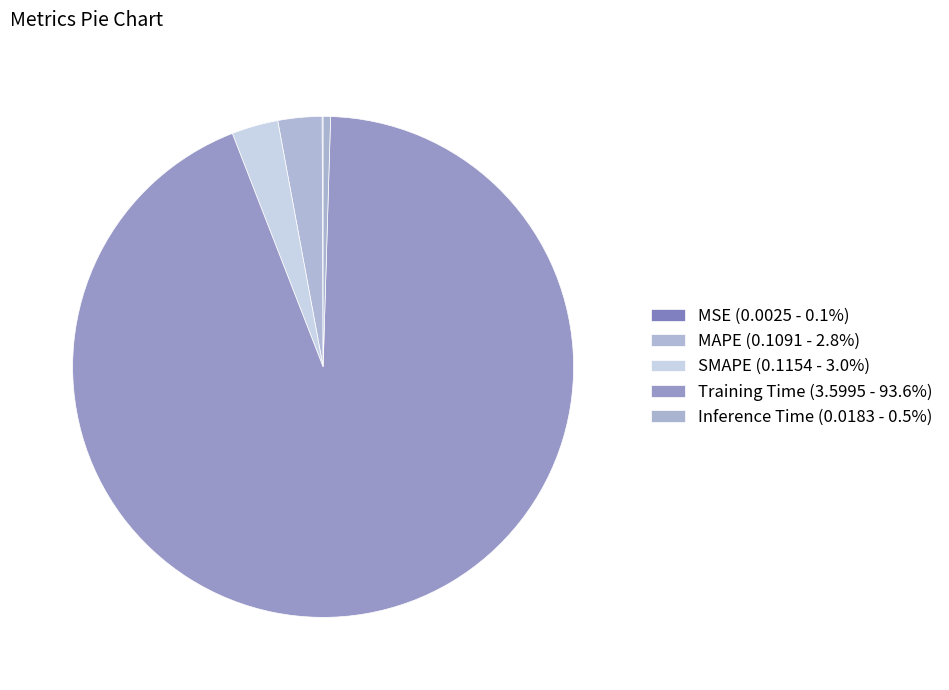

Which category has the biggest portion of the pie?

Training Time